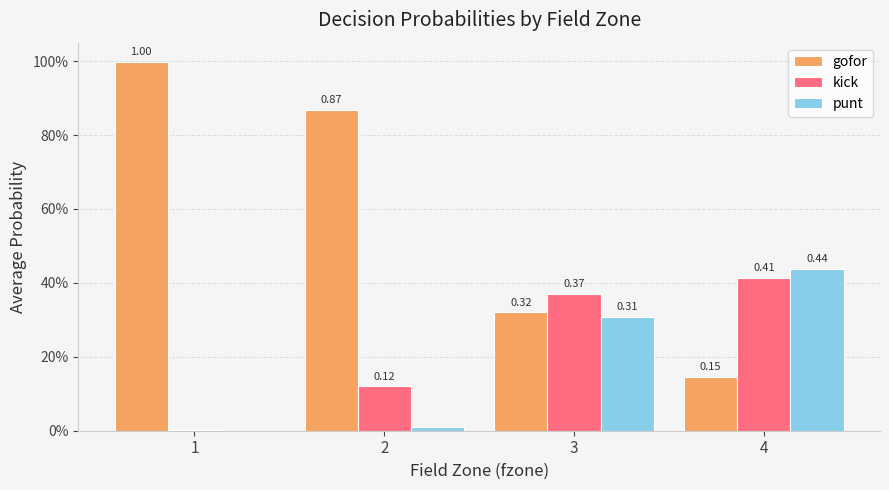

Which series has the largest total across all categories?

gofor